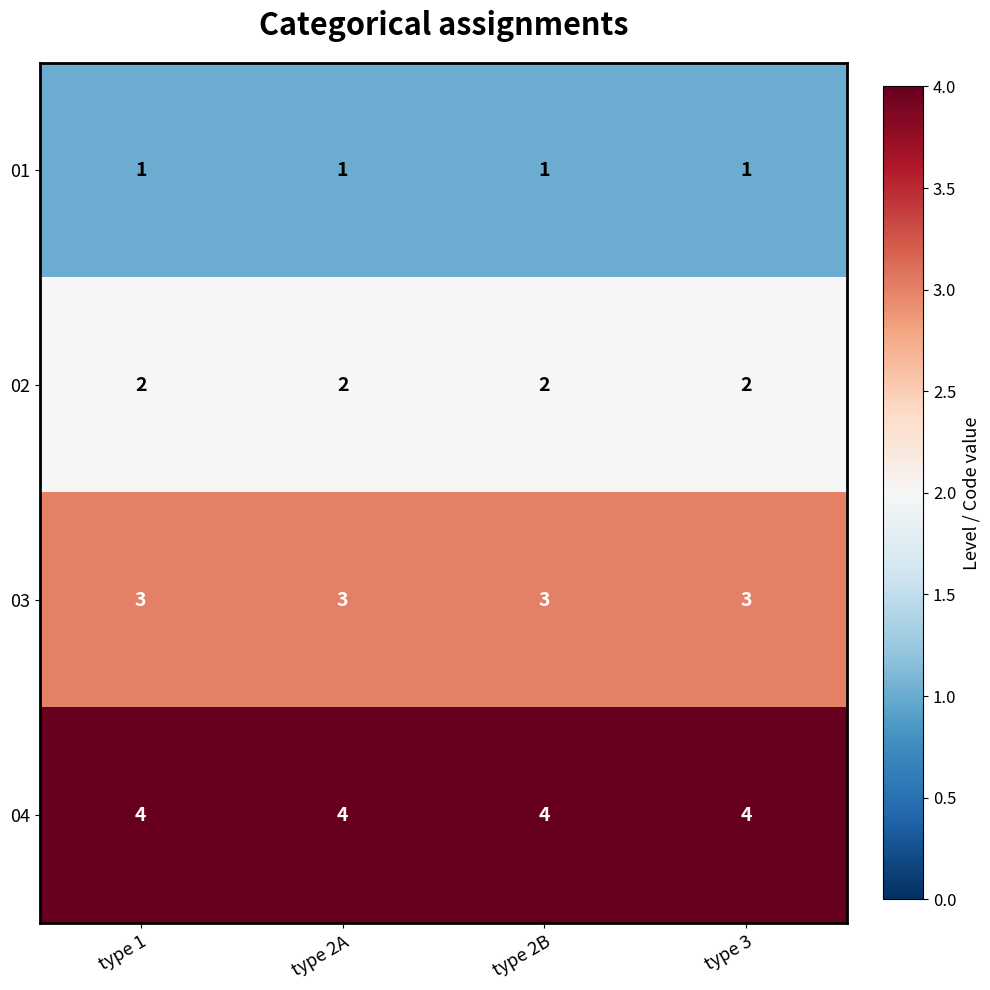

What is the lowest value of the 03 series?

3